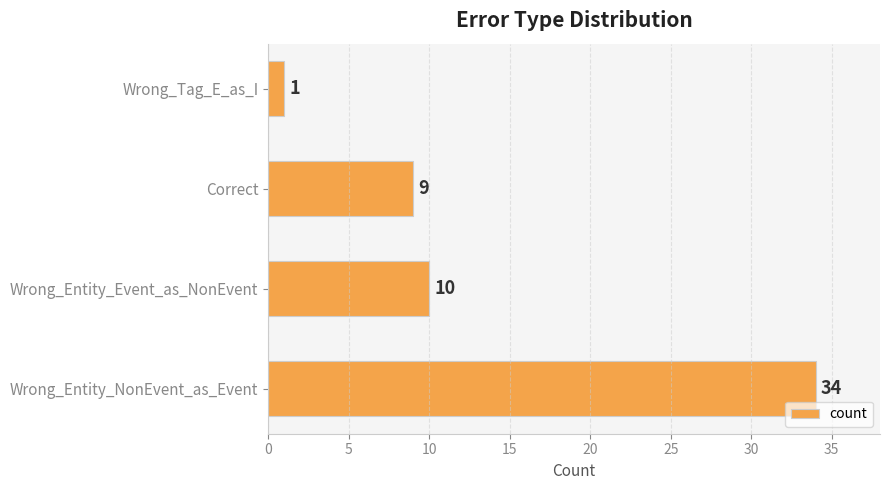

How many categories are shown in the chart?

4